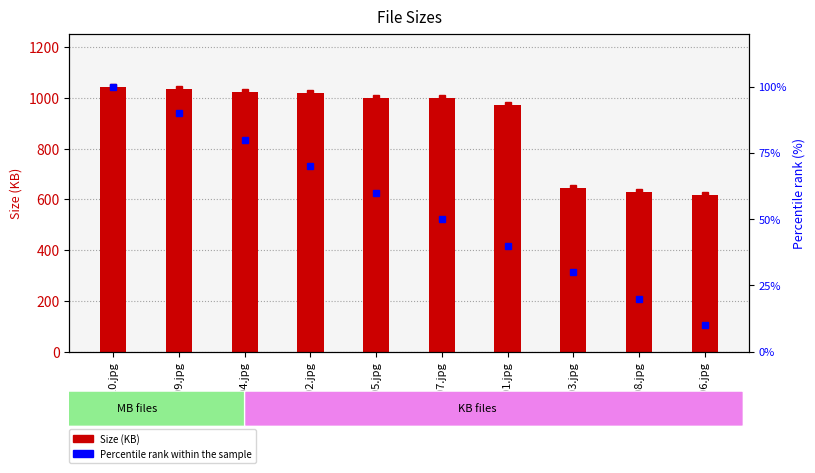

Reading right to left, transcribe all the data shown in this chart.

Size (KB): 006.jpg=619.4	008.jpg=628.2	003.jpg=644.2	001.jpg=972.5	007.jpg=1000.3	005.jpg=1000.9	002.jpg=1018.2	004.jpg=1024.0	009.jpg=1034.2	010.jpg=1044.5
Percentile rank: 006.jpg=10.0	008.jpg=20.0	003.jpg=30.0	001.jpg=40.0	007.jpg=50.0	005.jpg=60.0	002.jpg=70.0	004.jpg=80.0	009.jpg=90.0	010.jpg=100.0